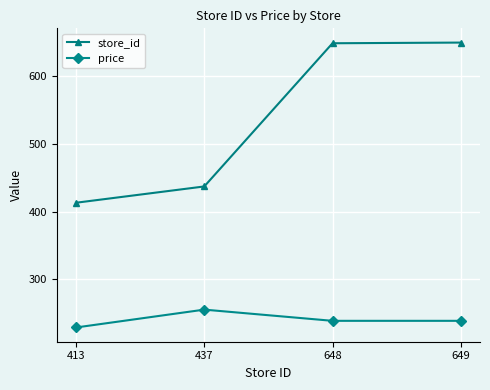

At which category does price reach its first local peak?

437